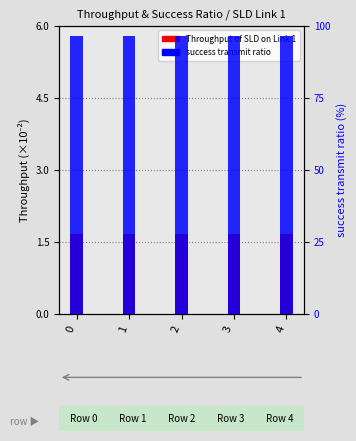

How many Throughput of SLD on Link 1 values are between 1 and 2?

5